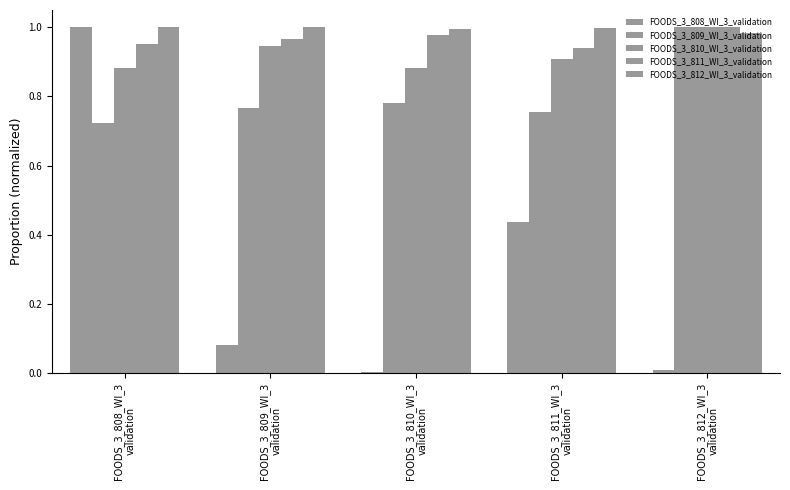

What is the average value of the FOODS_3_810_WI_3_validation series?

0.9